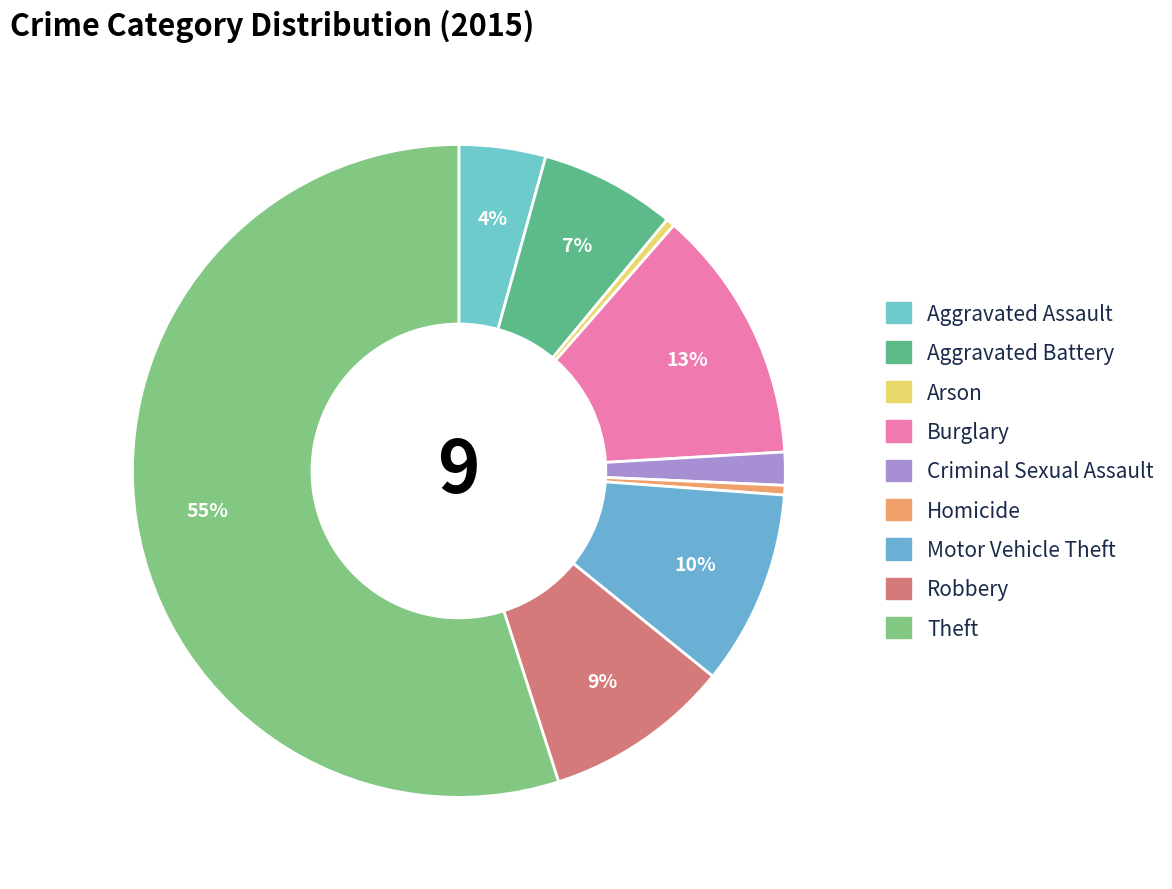

Count the number of slices in the pie.

9